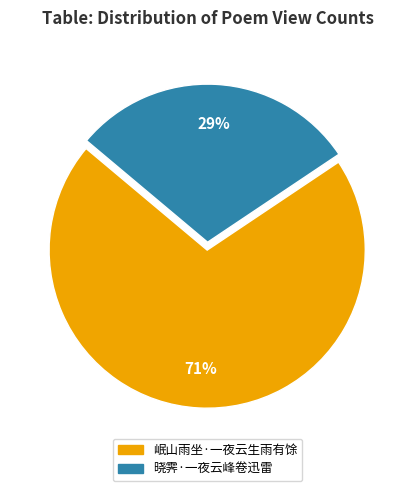

Is it true that 晓霁·一夜云峰卷迅雷 is 29% of the pie?

True